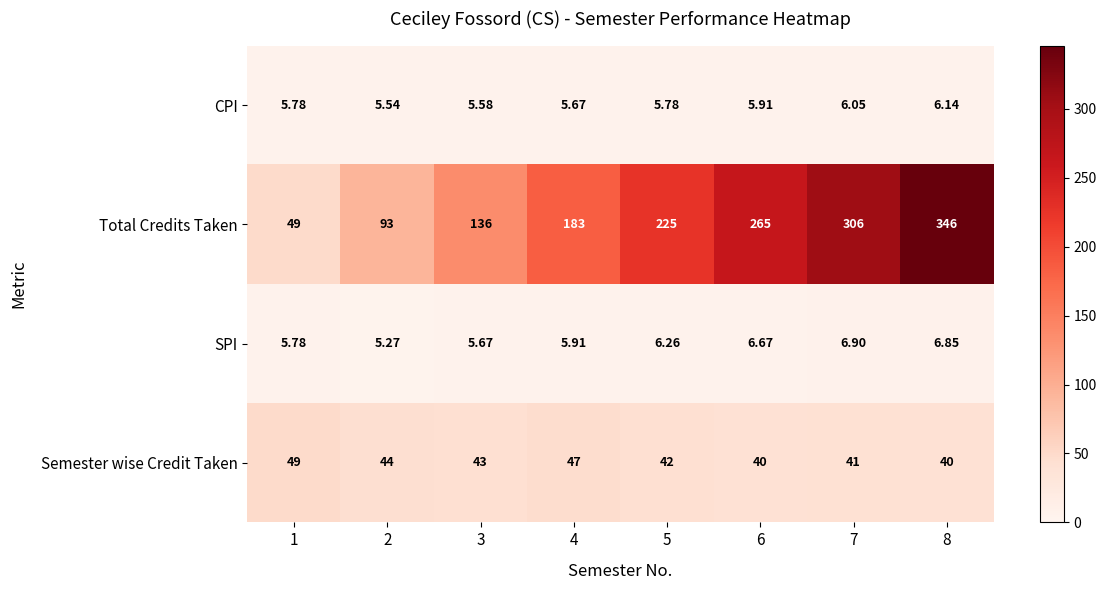

Between 1 and 6, which series saw the biggest shift?

Total Credits Taken